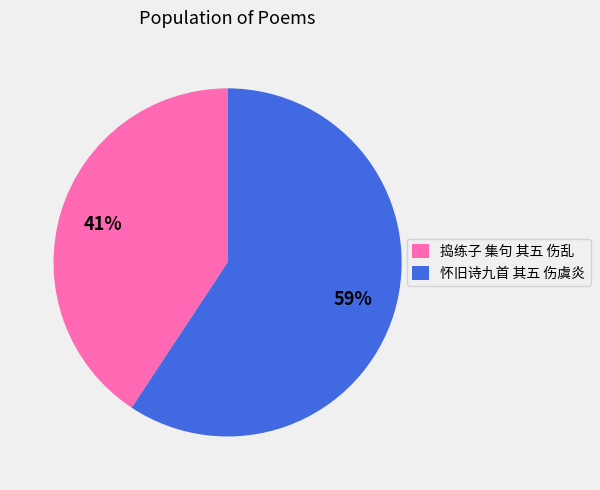

Do 捣练子 集句 其五 伤乱 and 怀旧诗九首 其五 伤虞炎 together represent more than half of the pie?

Yes